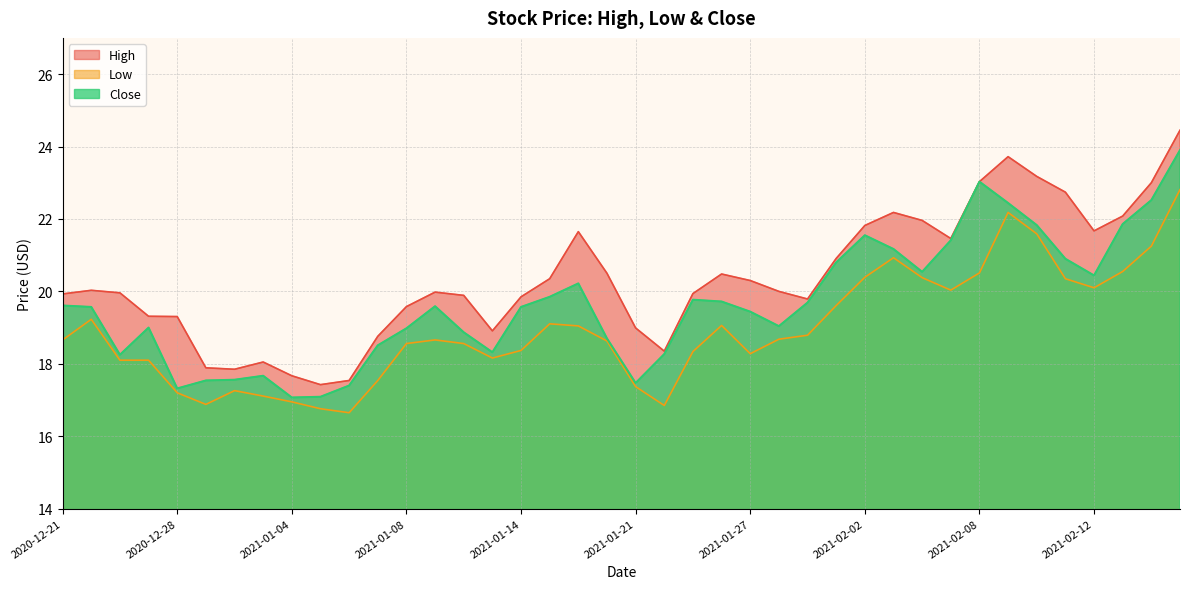

At how many categories does at least one series exceed 23?

4